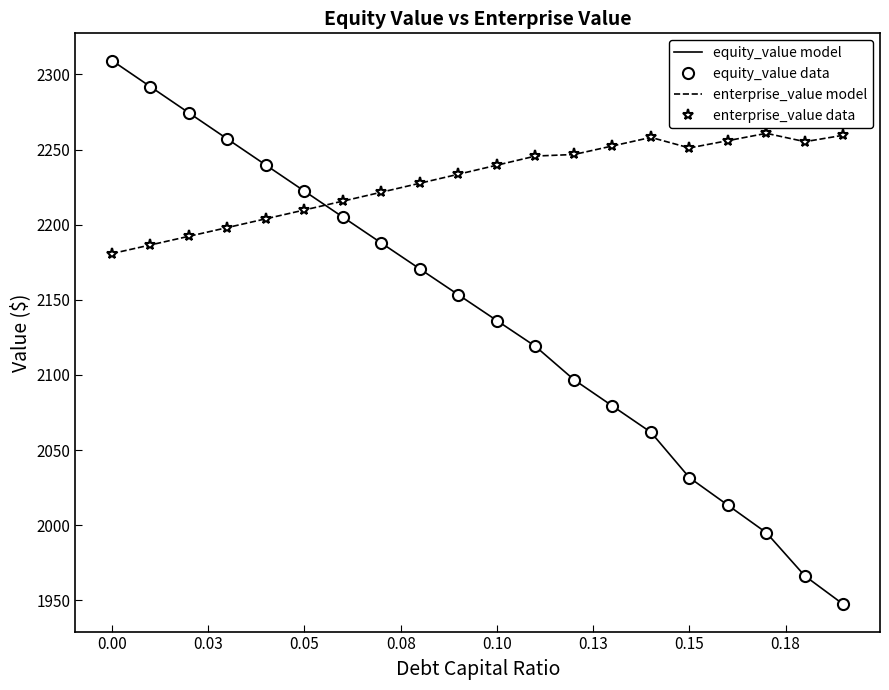

What is the value of the equity_value data point at the 19th from the left?

1966.2